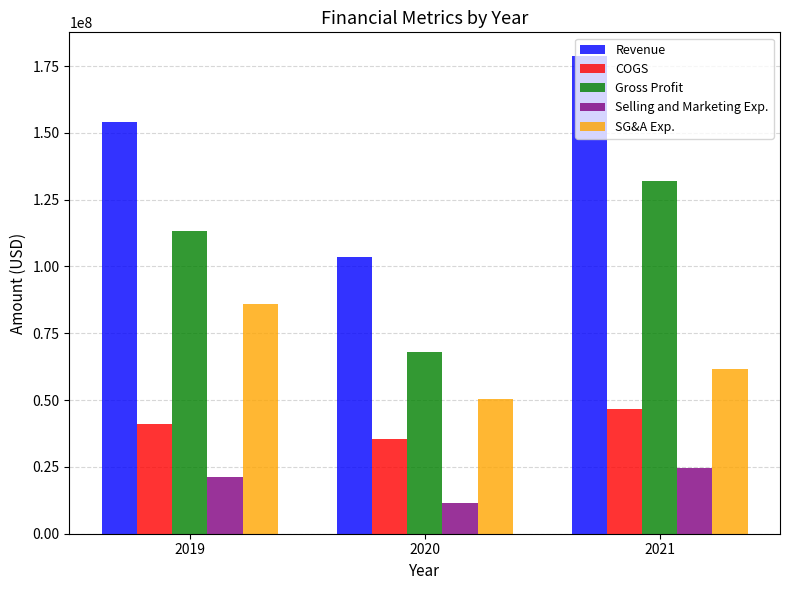

What is the value of the Gross Profit bar at the 2nd from the left?

67899000